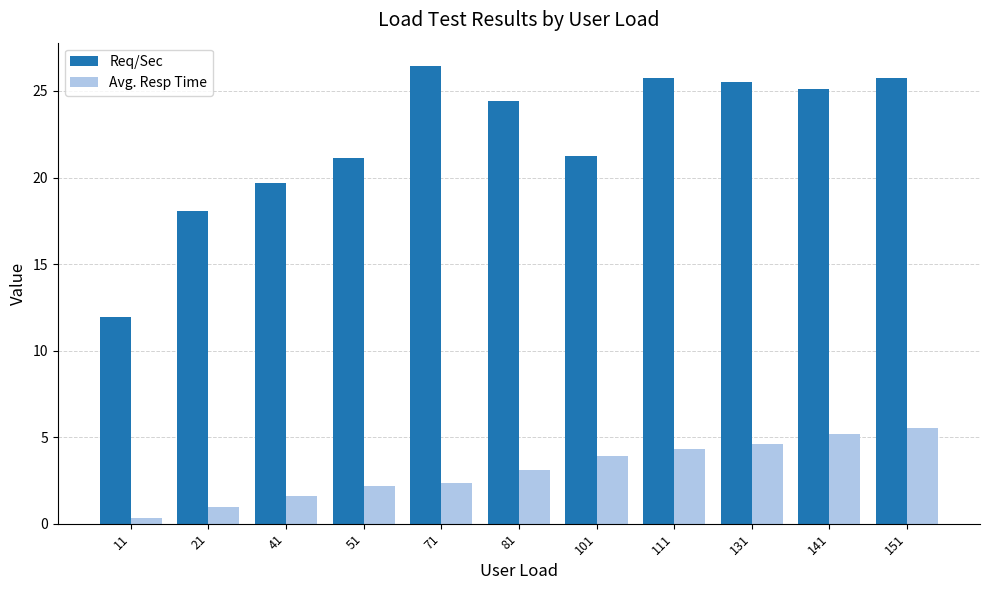

Which category has the highest value in the Avg. Resp Time series?

151